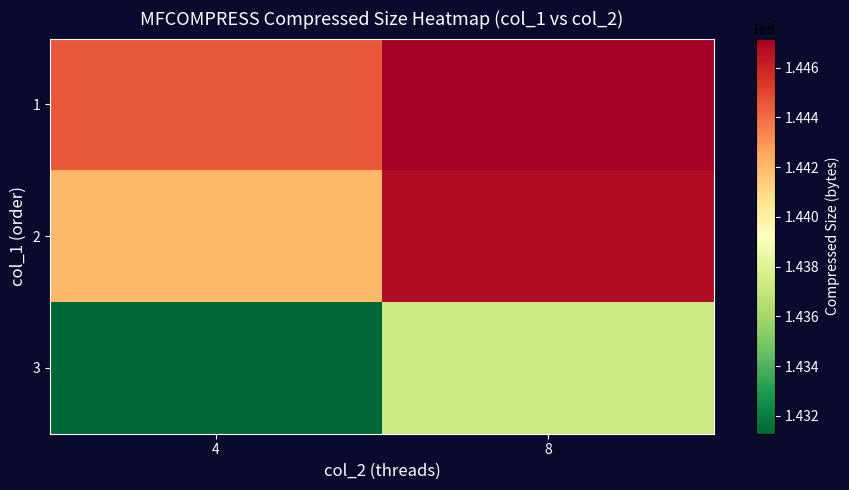

At which category is the sum across all series the highest?

8